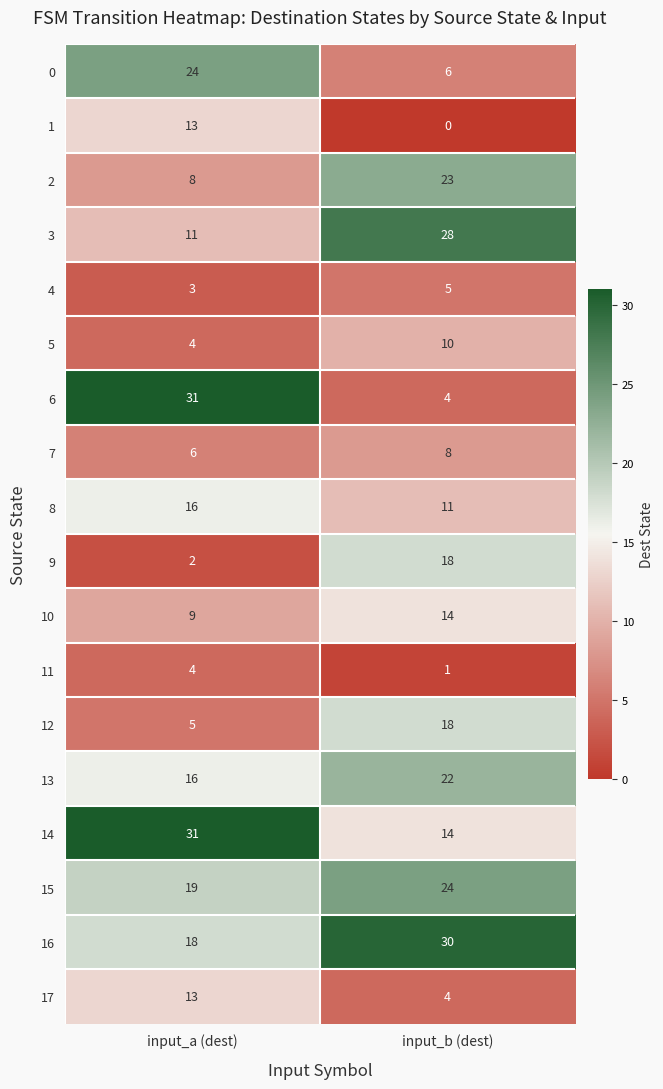

Which series has the widest spread of values?

6